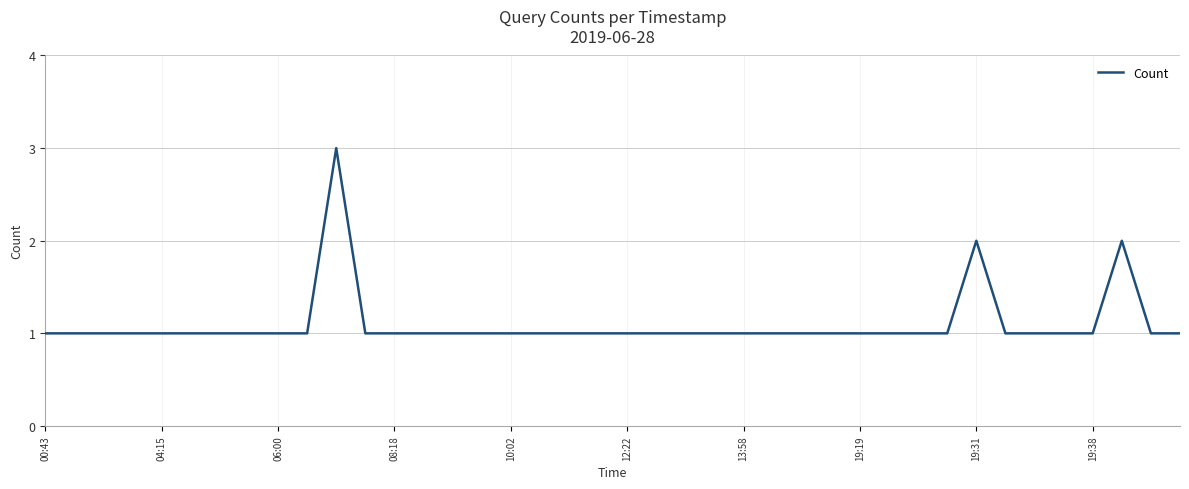

What is the greatest value displayed?

3